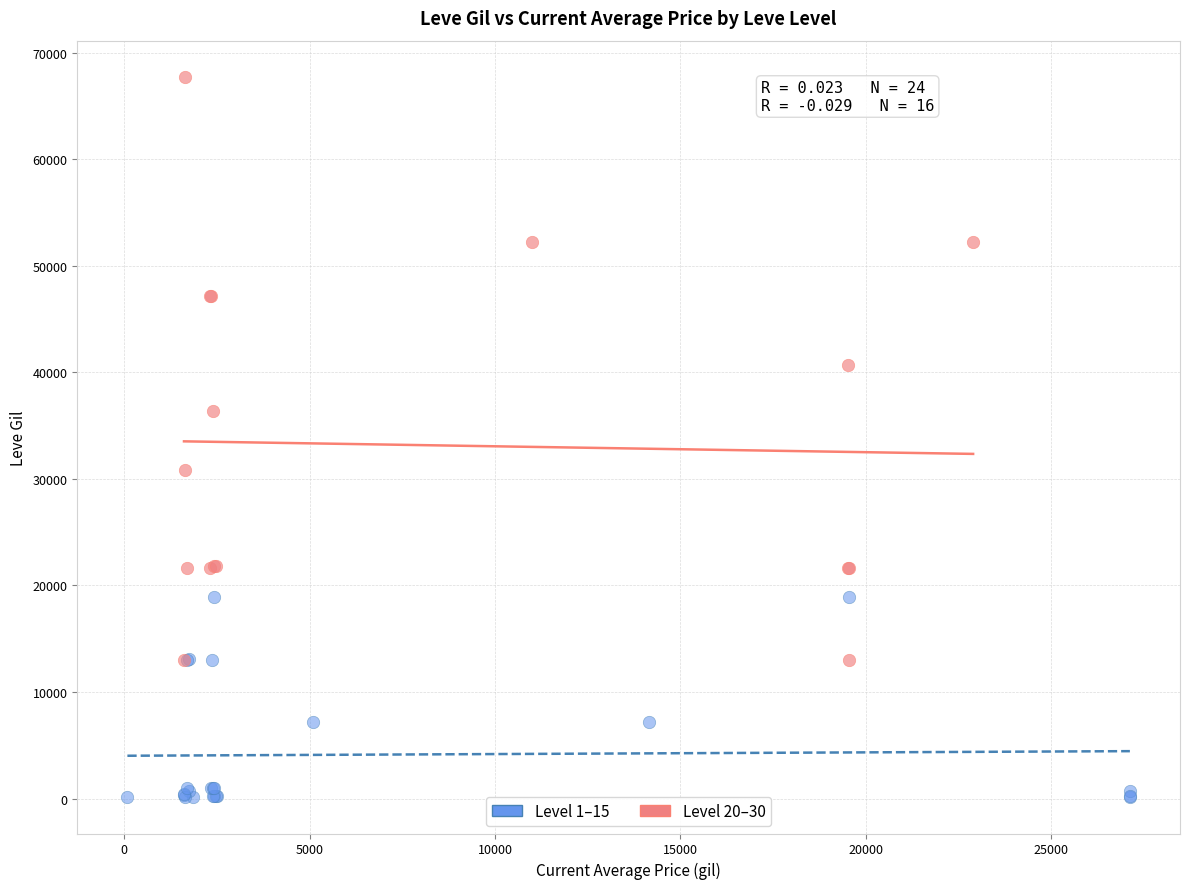

What are all the series names shown in the legend?

Level 1–15, Level 20–30